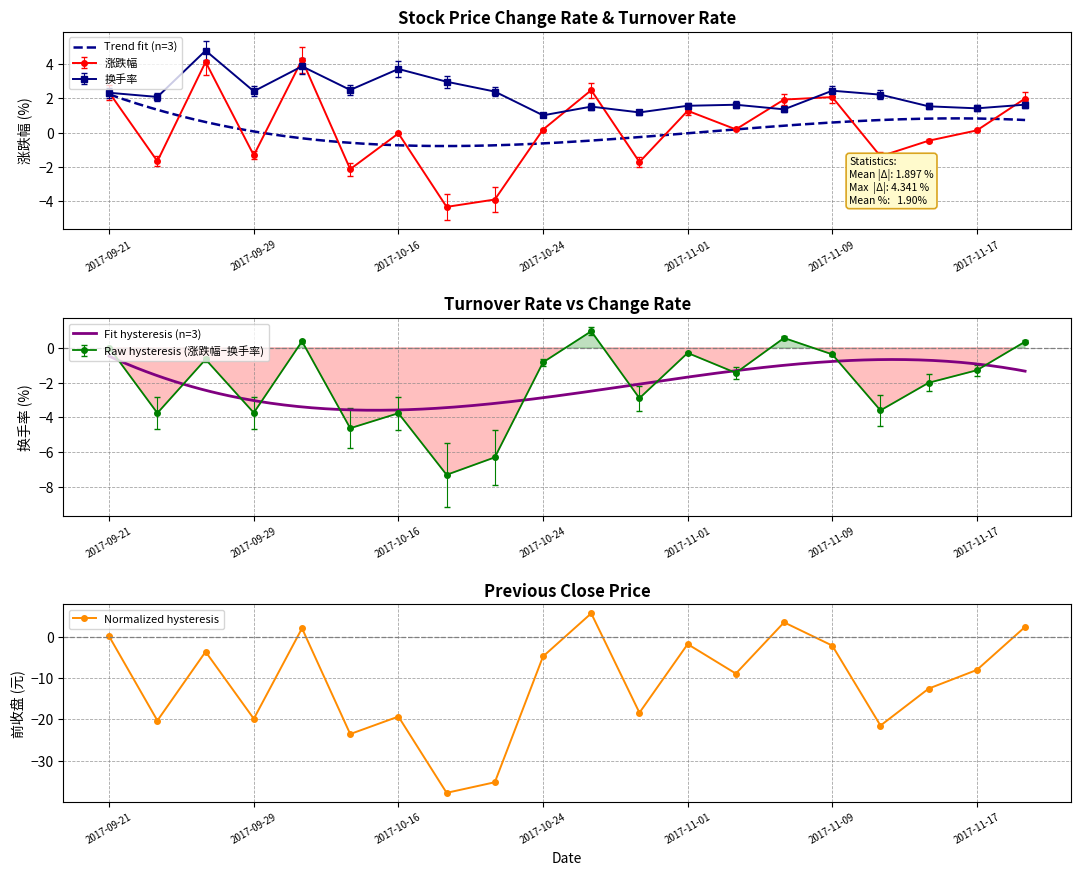

At which category is the sum across all series the highest?

2017-09-27